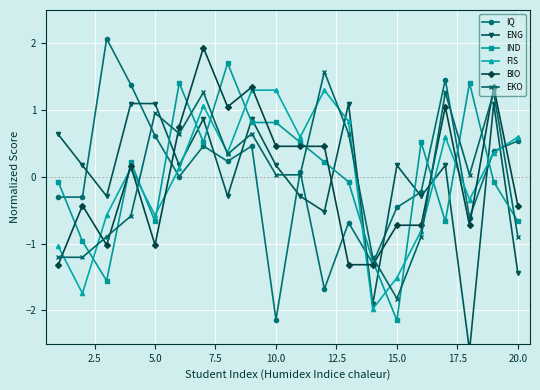

Reading left to right, list all the values displayed in this chart.

IQ: -0.3	-0.3	2.1	1.4	0.6	0.0	0.5	0.2	0.5	-2.1	0.1	-1.7	-0.7	-1.3	-0.5	-0.2	1.5	-0.6	0.4	0.5
ENG: 0.6	0.2	-0.3	1.1	1.1	0.2	0.9	-0.3	0.9	0.2	-0.3	-0.5	1.1	-1.9	0.2	-0.3	0.2	-2.6	1.1	-1.4
IND: -0.1	-1.0	-1.6	0.2	-0.7	1.4	0.5	1.7	0.8	0.8	0.5	0.2	-0.1	-1.3	-2.1	0.5	-0.7	1.4	-0.1	-0.7
FIS: -1.0	-1.7	-0.6	0.1	-0.6	0.1	1.1	0.4	1.3	1.3	0.6	1.3	0.8	-2.0	-1.5	-0.8	0.6	-0.3	0.4	0.6
BIO: -1.3	-0.4	-1.0	0.2	-1.0	0.8	1.9	1.0	1.3	0.5	0.5	0.5	-1.3	-1.3	-0.7	-0.7	1.0	-0.7	1.3	-0.4
EKO: -1.2	-1.2	-0.9	-0.6	1.0	0.6	1.3	0.3	0.6	0.0	0.0	1.6	0.6	-1.2	-1.8	-0.9	1.3	0.0	1.3	-0.9